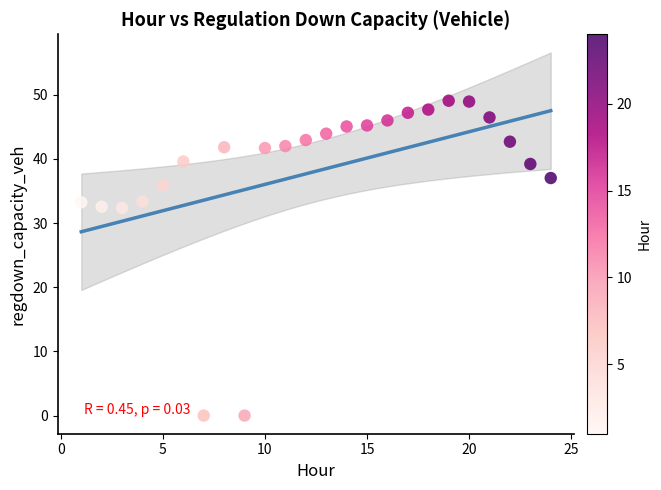

What is the range of X values (max minus min)?

23.0